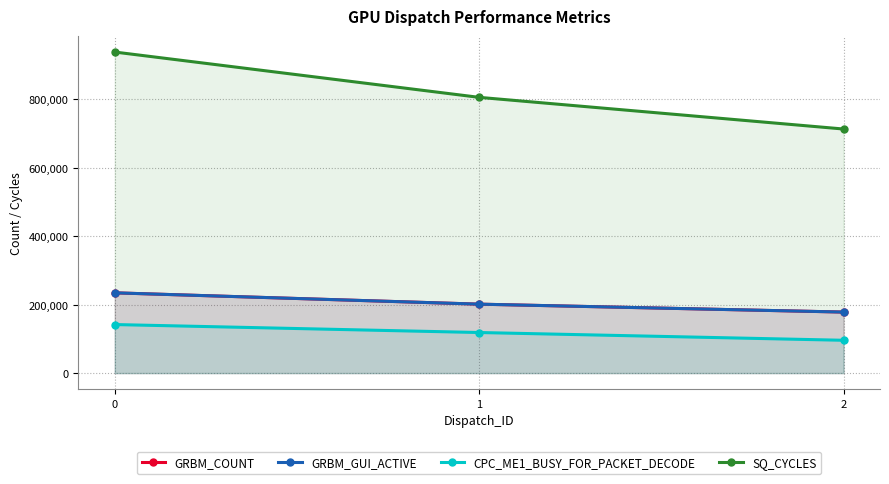

What is the minimum value for CPC_ME1_BUSY_FOR_PACKET_DECODE?

95848